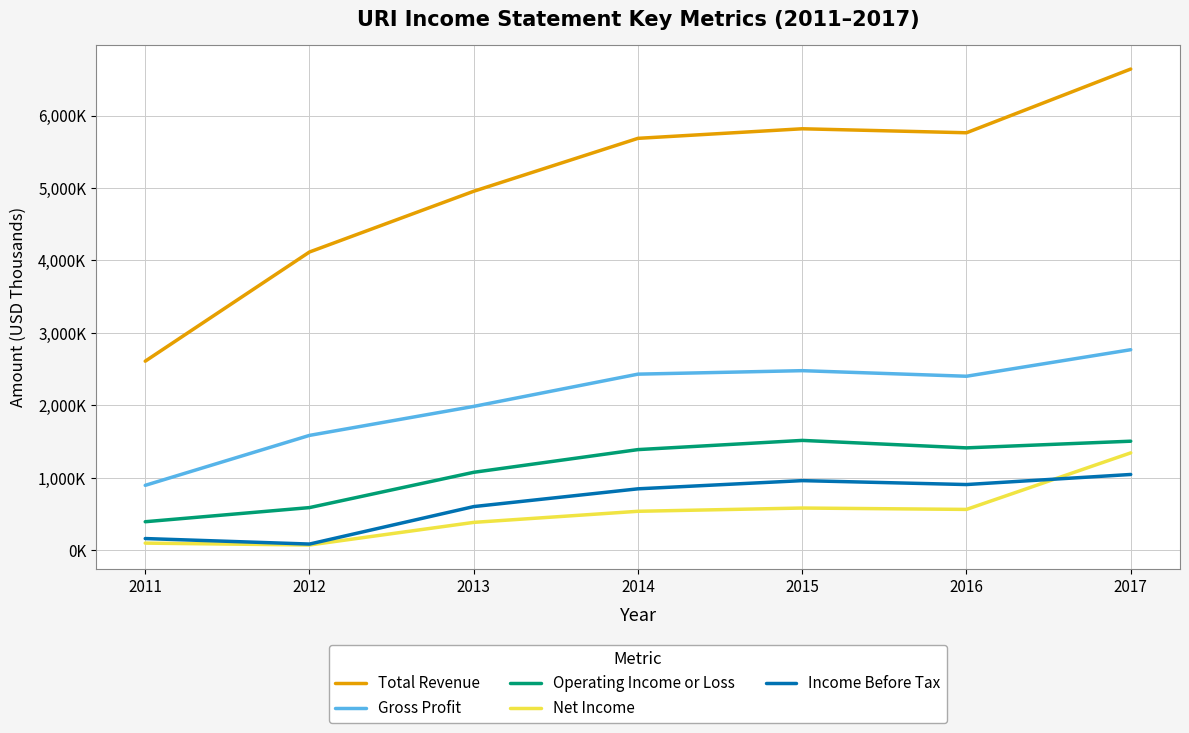

Which series has the widest spread of values?

Total Revenue